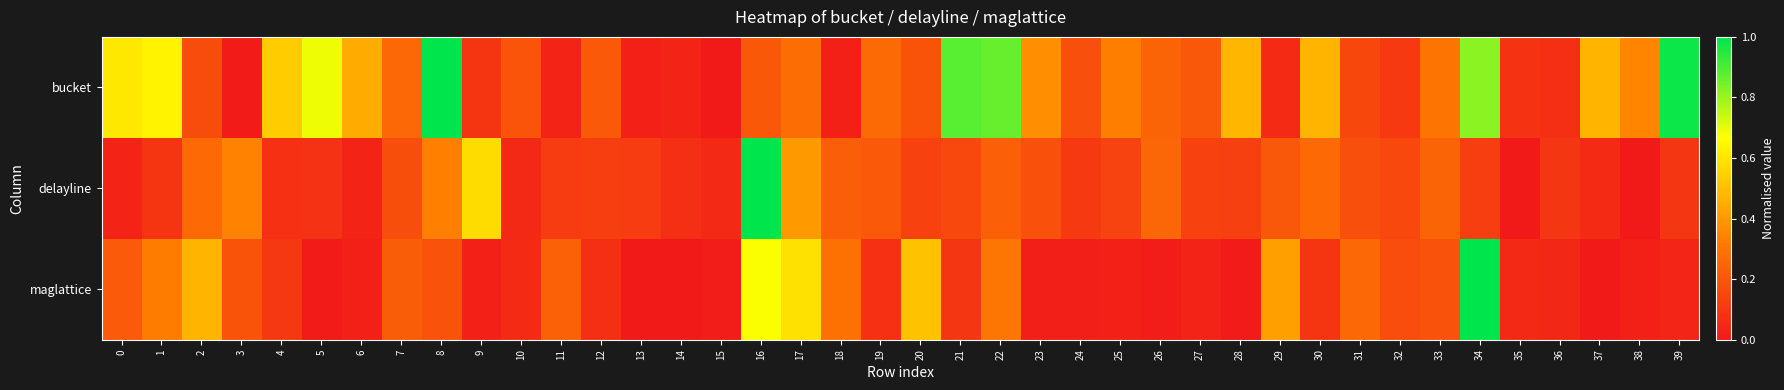

Reading right to left, extract all data points from this chart.

bucket: 39=1.0	38=0.3	37=0.5	36=0.1	35=0.1	34=0.8	33=0.3	32=0.1	31=0.2	30=0.5	29=0.1	28=0.5	27=0.2	26=0.2	25=0.3	24=0.2	23=0.4	22=0.9	21=0.9	20=0.2	19=0.3	18=0.0	17=0.3	16=0.2	15=0.0	14=0.0	13=0.0	12=0.2	11=0.0	10=0.2	9=0.1	8=1.0	7=0.3	6=0.4	5=0.7	4=0.5	3=0.0	2=0.2	1=0.6	0=0.6
delayline: 39=0.1	38=0.0	37=0.1	36=0.1	35=0.0	34=0.1	33=0.2	32=0.2	31=0.2	30=0.3	29=0.2	28=0.1	27=0.1	26=0.3	25=0.1	24=0.1	23=0.2	22=0.2	21=0.2	20=0.1	19=0.2	18=0.2	17=0.4	16=1.0	15=0.1	14=0.1	13=0.1	12=0.1	11=0.1	10=0.1	9=0.6	8=0.3	7=0.2	6=0.0	5=0.1	4=0.1	3=0.3	2=0.3	1=0.1	0=0.0
maglattice: 39=0.0	38=0.0	37=0.0	36=0.0	35=0.1	34=1.0	33=0.2	32=0.2	31=0.3	30=0.1	29=0.4	28=0.0	27=0.0	26=0.0	25=0.0	24=0.0	23=0.0	22=0.3	21=0.1	20=0.5	19=0.1	18=0.3	17=0.6	16=0.7	15=0.0	14=0.0	13=0.0	12=0.1	11=0.2	10=0.1	9=0.0	8=0.2	7=0.2	6=0.0	5=0.0	4=0.1	3=0.2	2=0.5	1=0.3	0=0.2